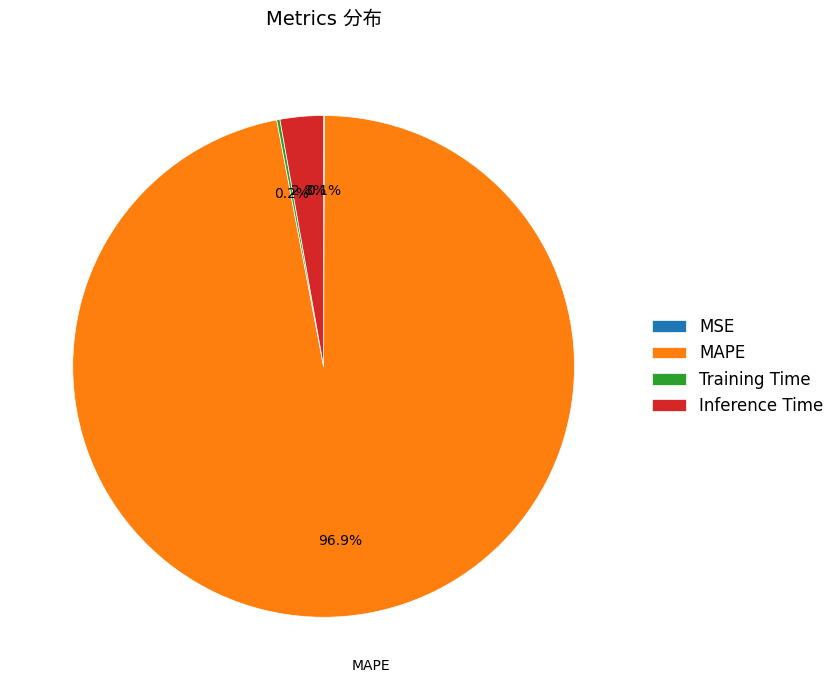

Is it true that Inference Time is 3% of the pie?

True